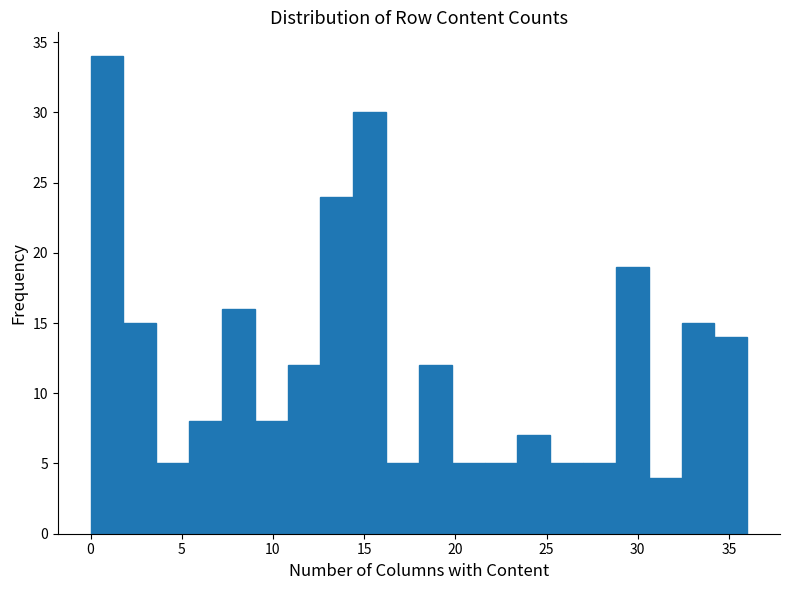

Around what value on the x-axis is the tallest bar? Give the approximate position of its centre, as read against the axis.

1.0